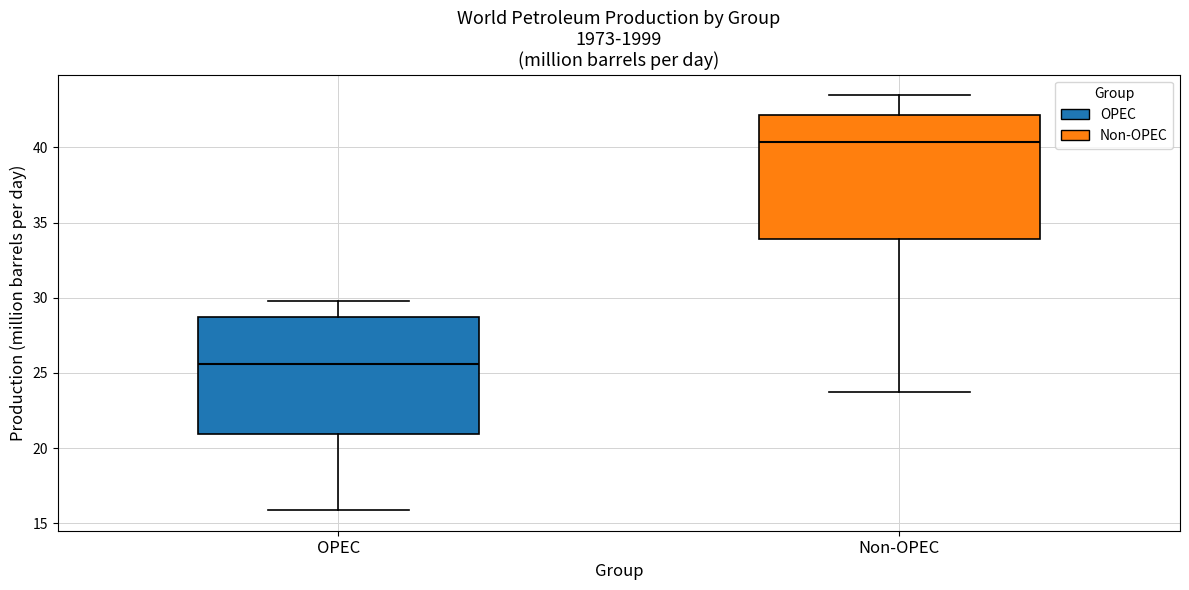

Reading left to right, read every box against the y-axis: the position of its median line, the range the box covers, and the ends of its whiskers. The values are not printed on the chart, so give them approximately, as read against the axis.

OPEC: median 25.5, box 21.0 to 28.5, whiskers 16.0 to 30.0
Non-OPEC: median 40.5, box 34.0 to 42.0, whiskers 24.0 to 43.5